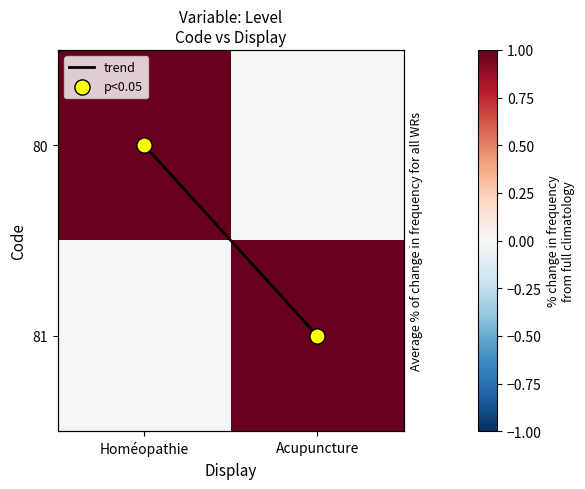

Rank the series by their maximum value, from lowest to highest.

trend, 80, 81